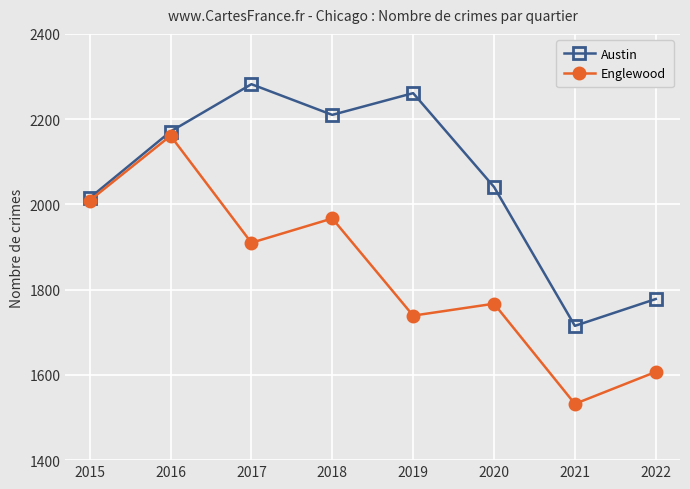

Is this an area chart (filled region under the line)?

No